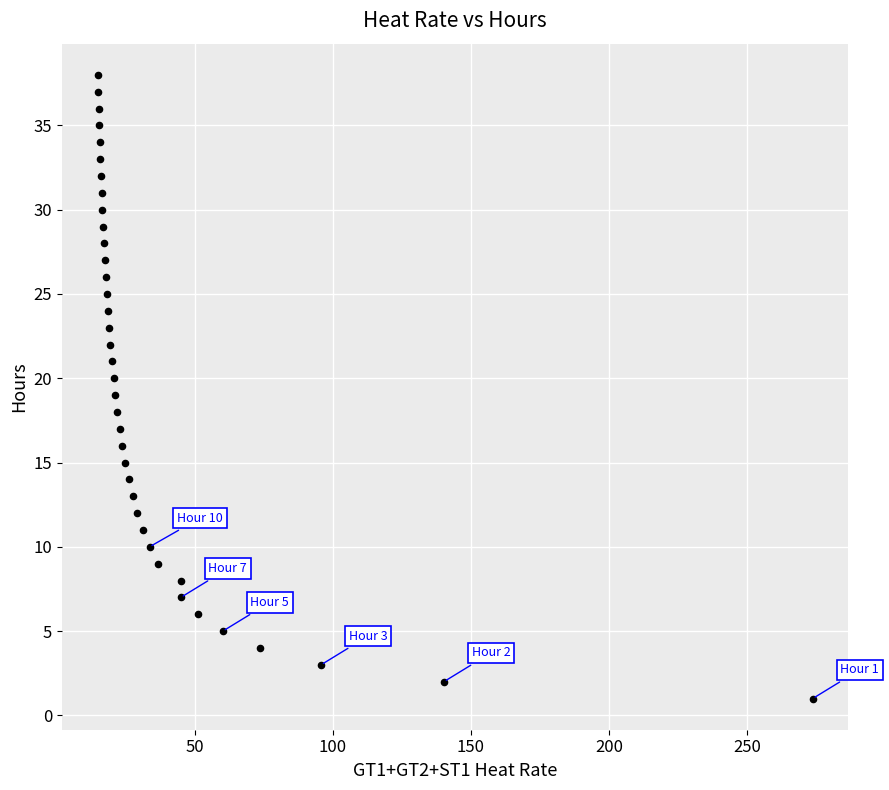

What is the range of Y values (max minus min)?

37